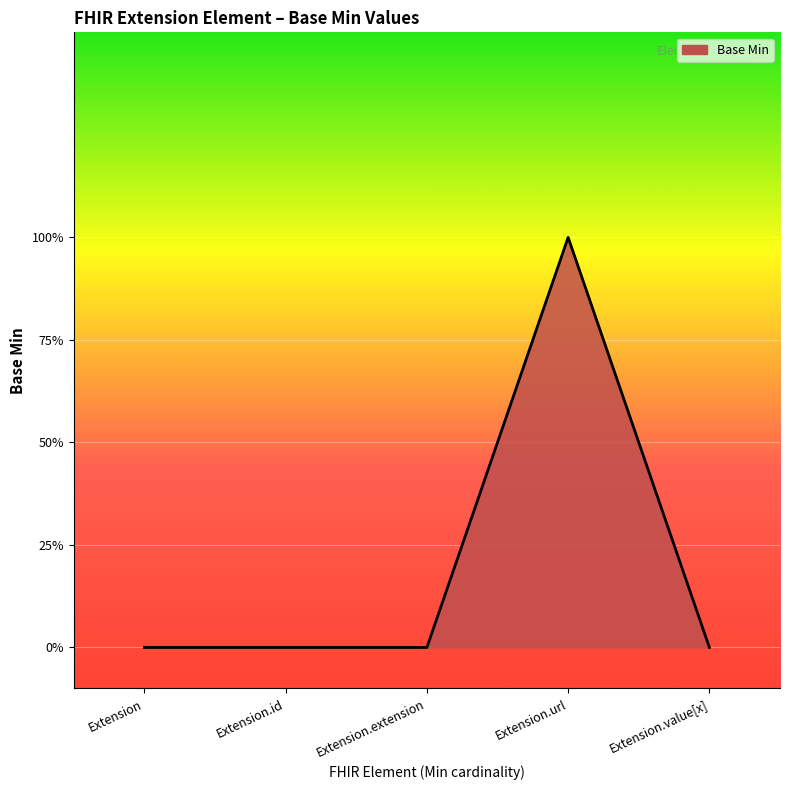

What is the sum of all values?

1